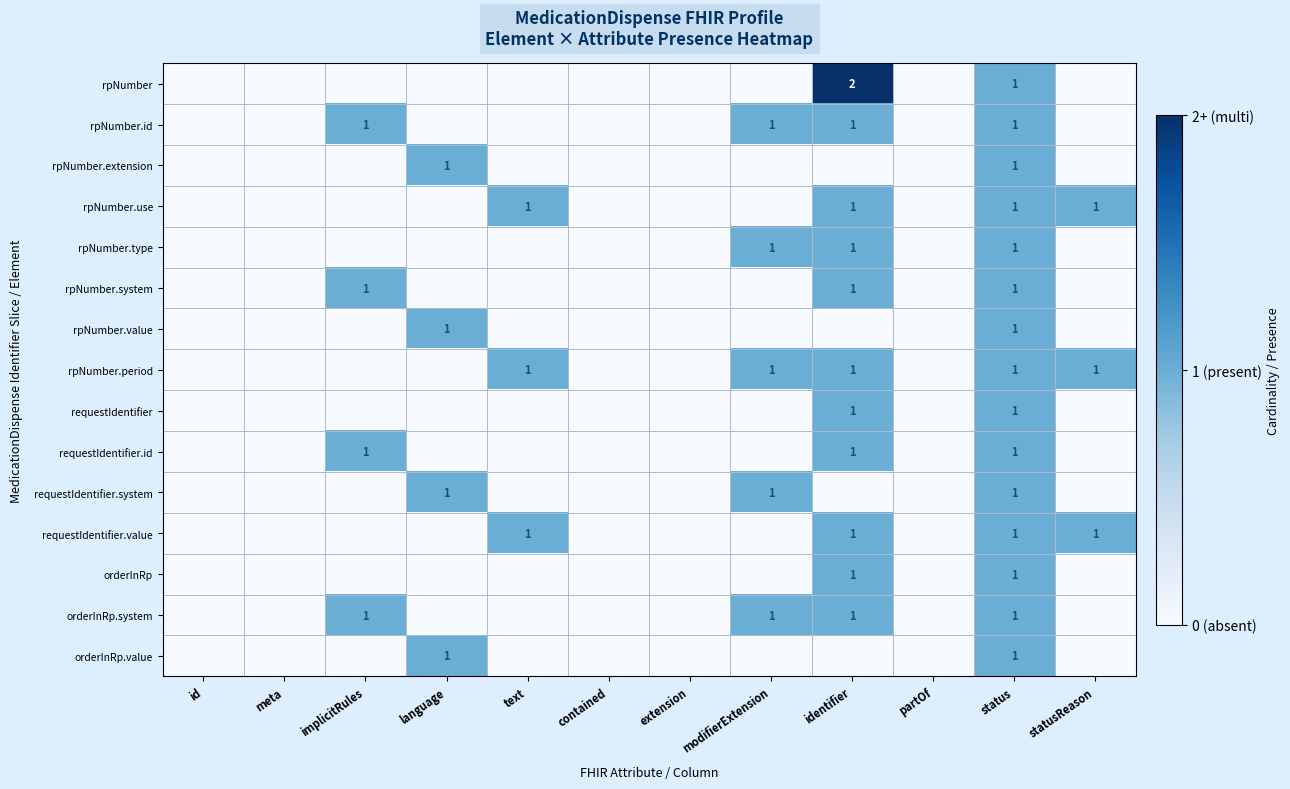

What is the difference between the maximum and minimum values in the orderInRp series?

1